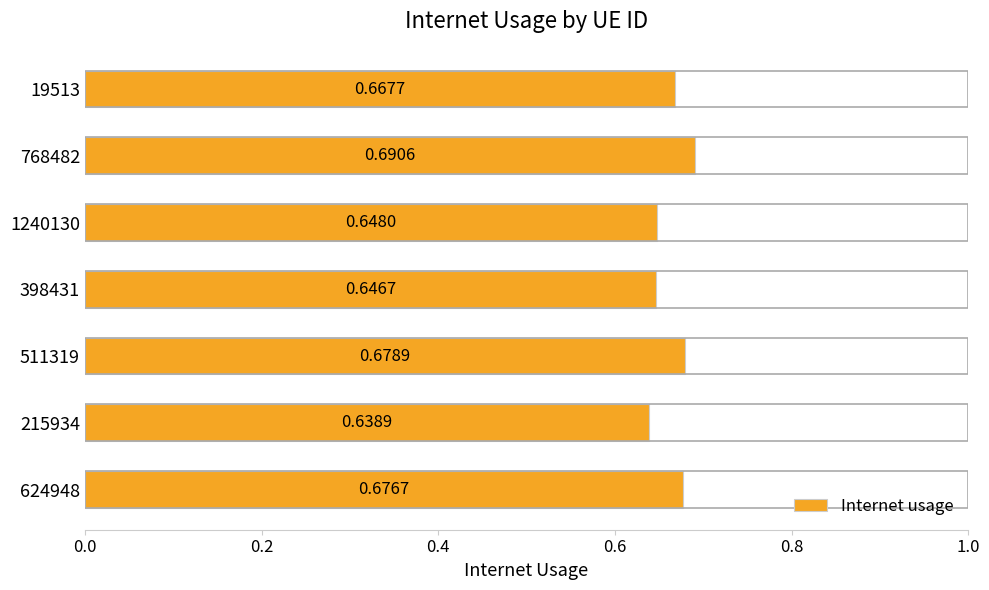

What is the sum of all values?

4.6